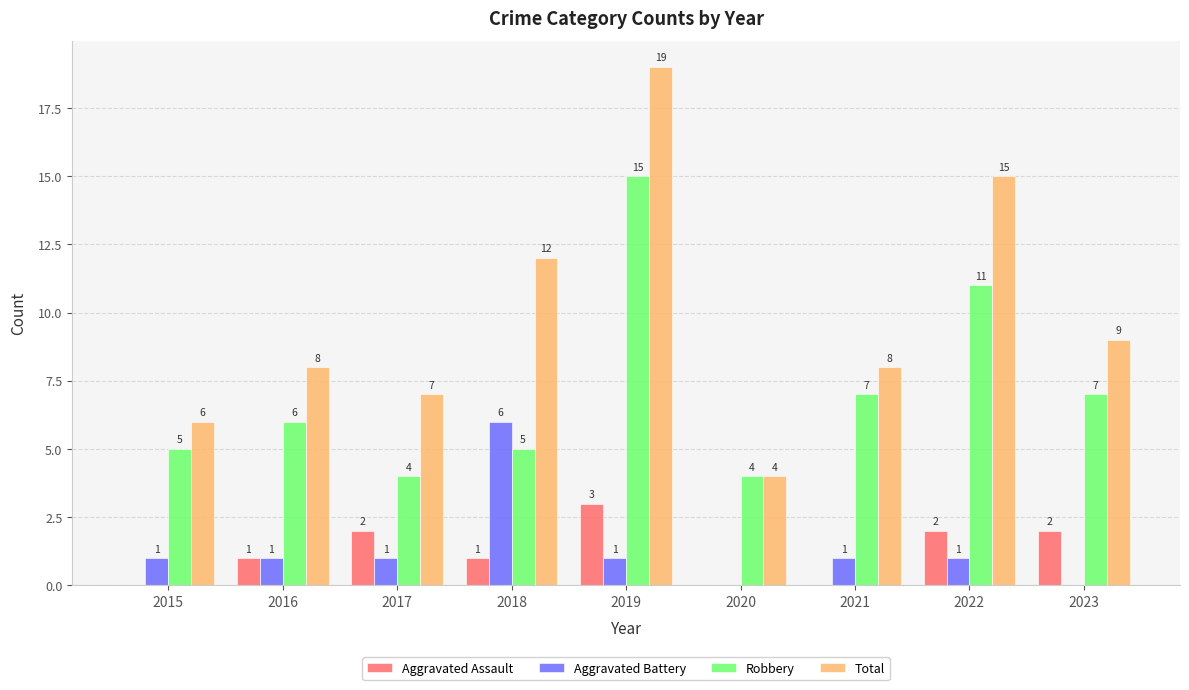

Reading right to left, transcribe all the data shown in this chart.

Aggravated Assault: 2023=2	2022=2	2021=0	2020=0	2019=3	2018=1	2017=2	2016=1	2015=0
Aggravated Battery: 2023=0	2022=1	2021=1	2020=0	2019=1	2018=6	2017=1	2016=1	2015=1
Robbery: 2023=7	2022=11	2021=7	2020=4	2019=15	2018=5	2017=4	2016=6	2015=5
Total: 2023=9	2022=15	2021=8	2020=4	2019=19	2018=12	2017=7	2016=8	2015=6